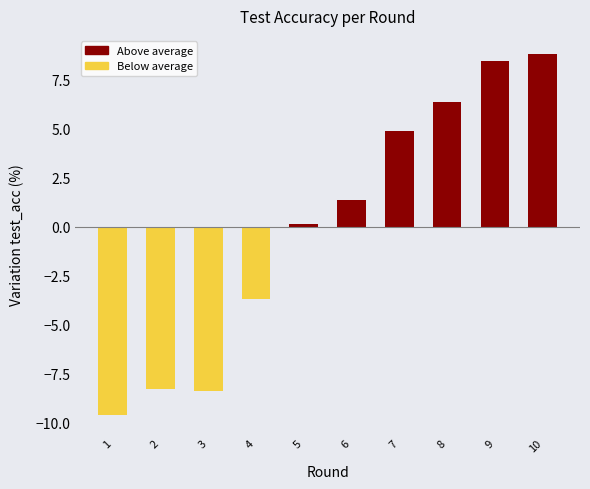

Reading left to right, transcribe all the data shown in this chart.

-9.6	-8.3	-8.4	-3.7	0.2	1.4	4.9	6.4	8.5	8.8